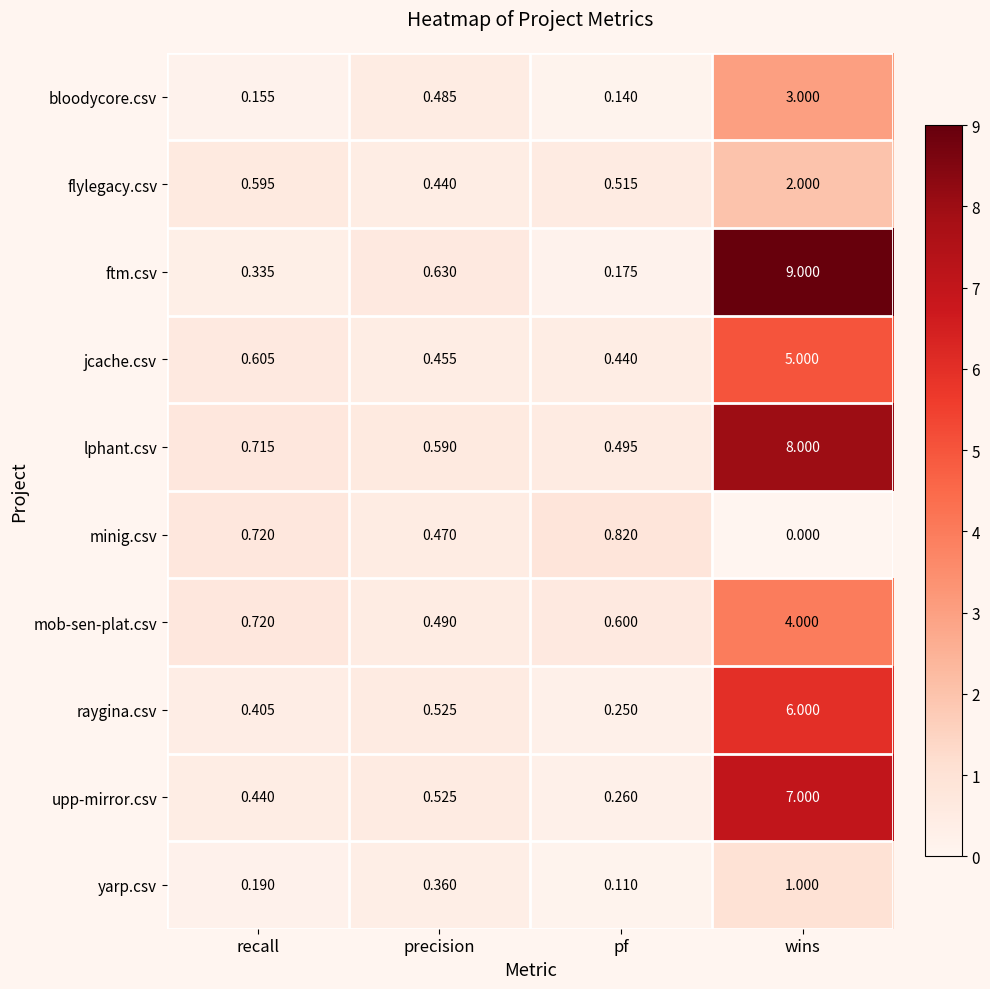

Which label corresponds to the largest value in the chart?

wins